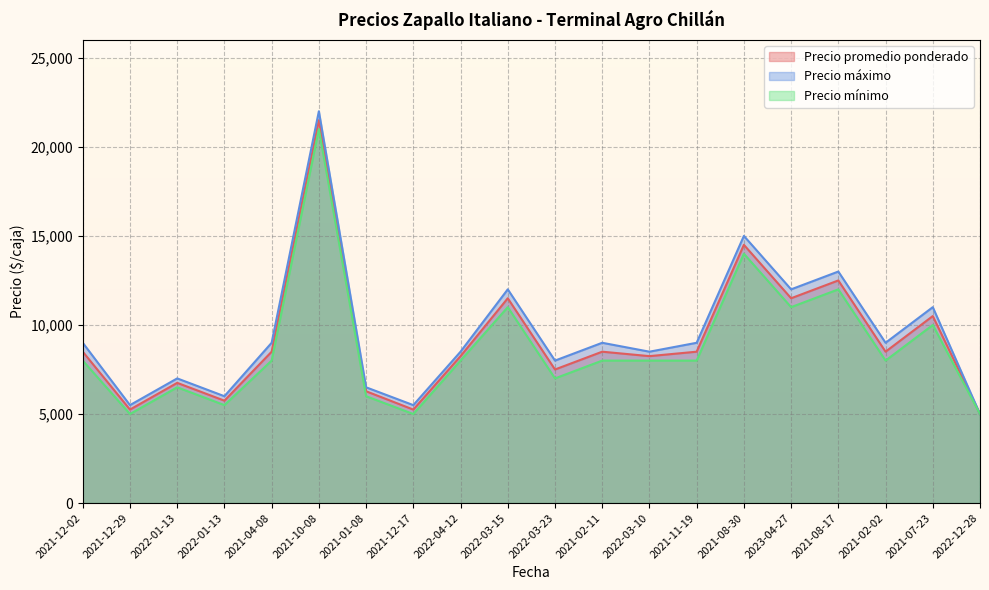

How many values in the Precio promedio ponderado series exceed 8500?

6